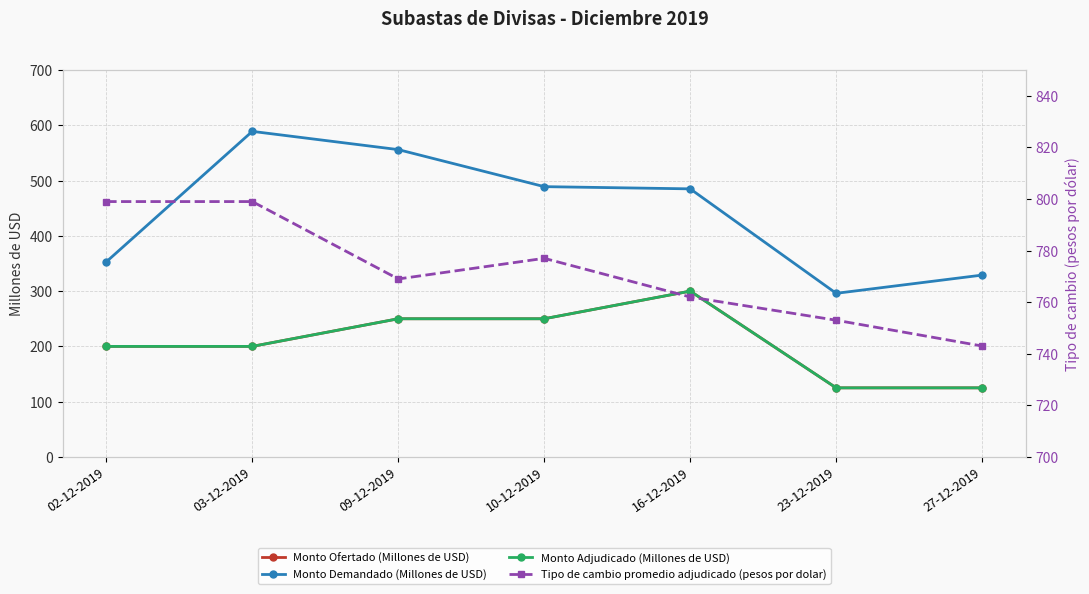

Reading right to left, what are all the values shown in this chart?

Monto Ofertado (Millones de USD): 125	125	300	250	250	200	200
Monto Demandado (Millones de USD): 329	296	485	489	556	589	353
Monto Adjudicado (Millones de USD): 125	125	300	250	250	200	200
Tipo de cambio promedio adjudicado (pesos por dolar): 743	753	762	777	769	799	799